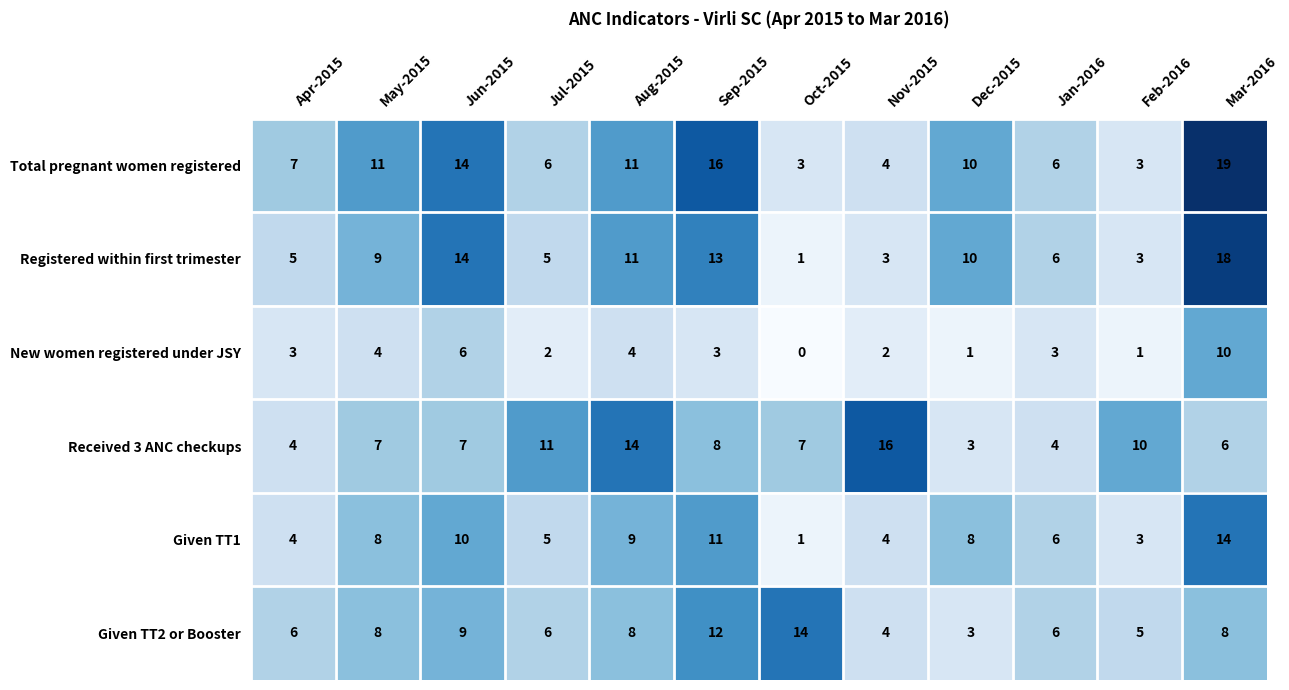

Which label corresponds to the largest value in the chart?

Mar-2016